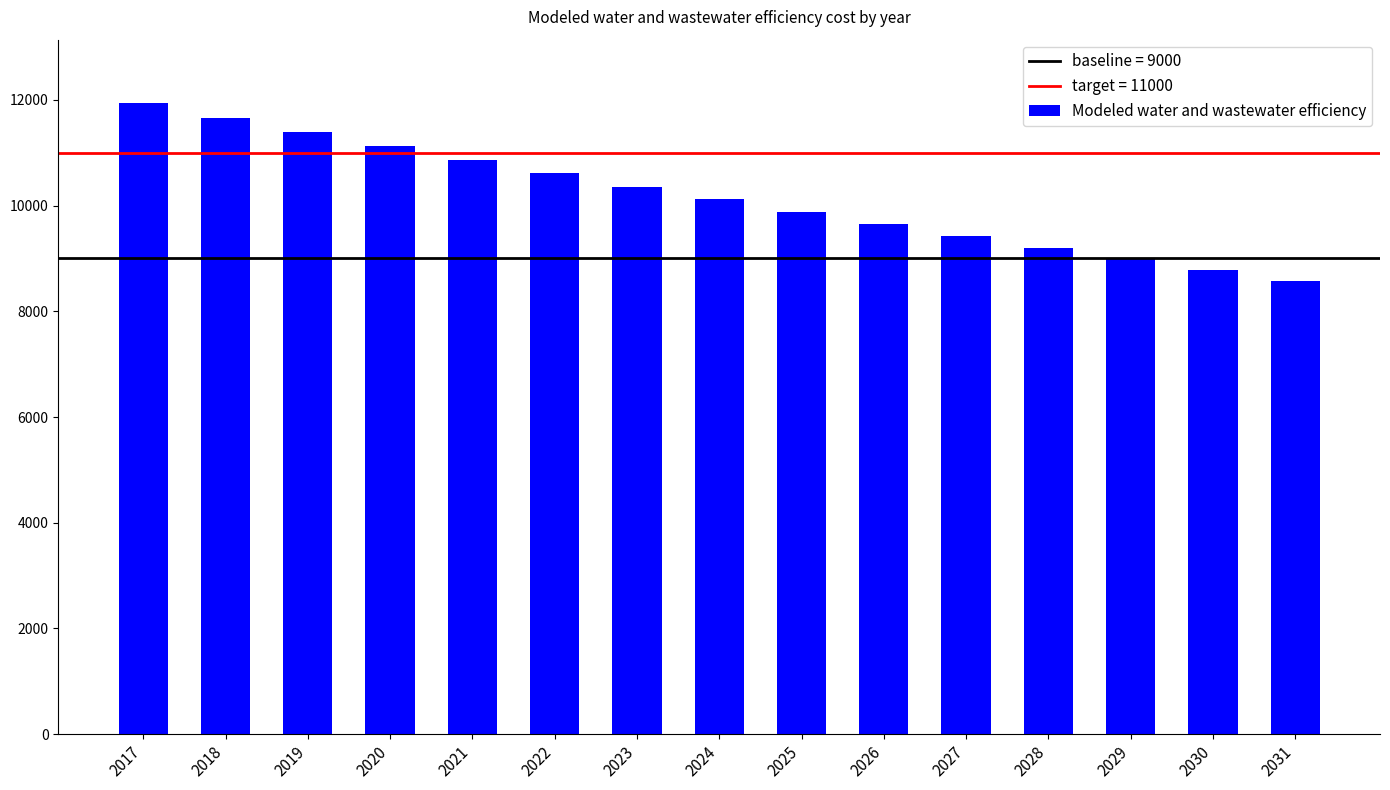

How many data points are less than 10116?

7